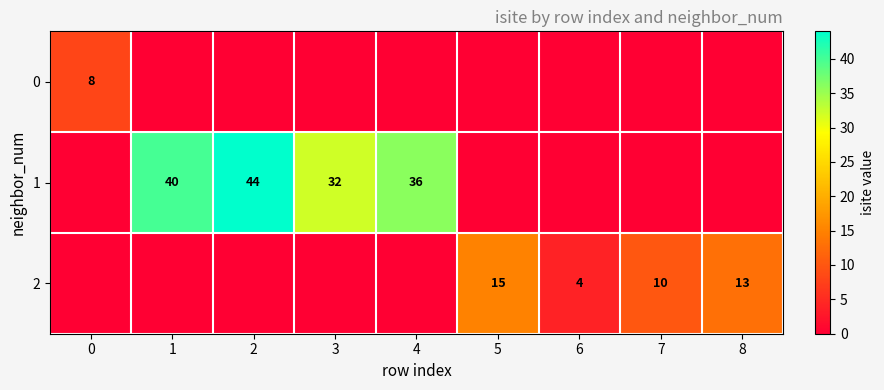

Is the value of 2 at 7 greater than the value of 0 at 0?

Yes